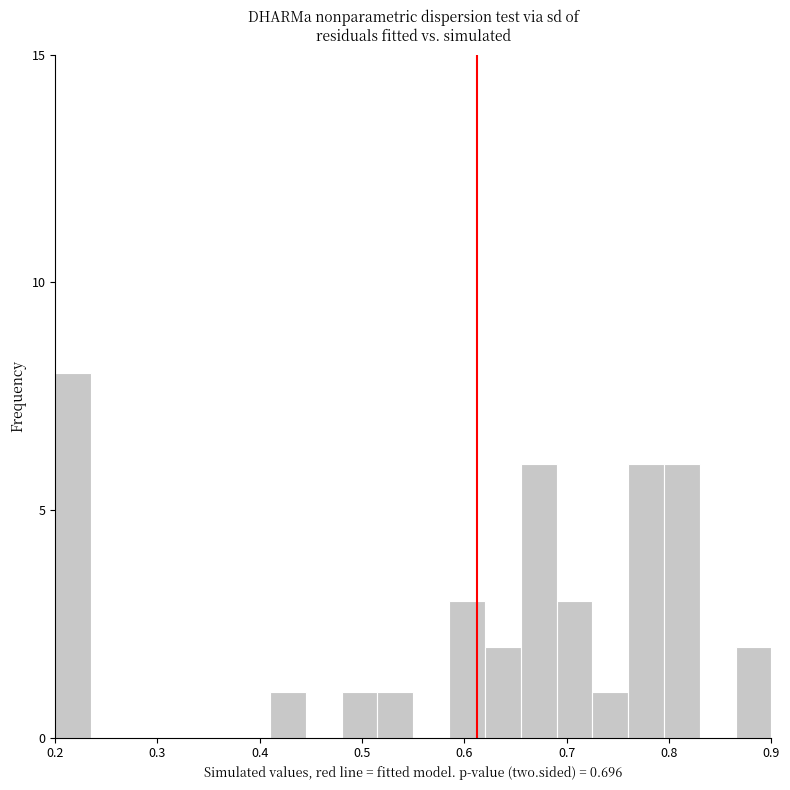

Read against the x-axis, roughly where is the centre of the tallest bar?

0.22